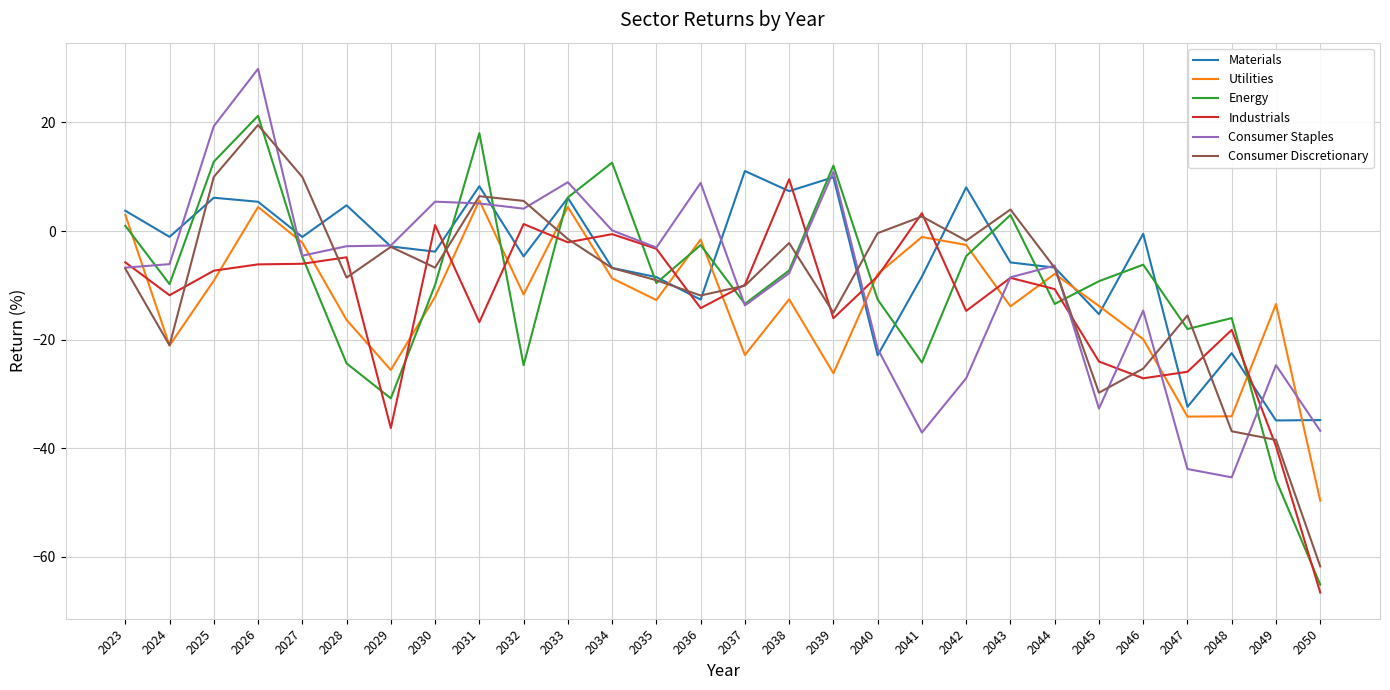

What is the minimum value shown in the chart?

-66.5